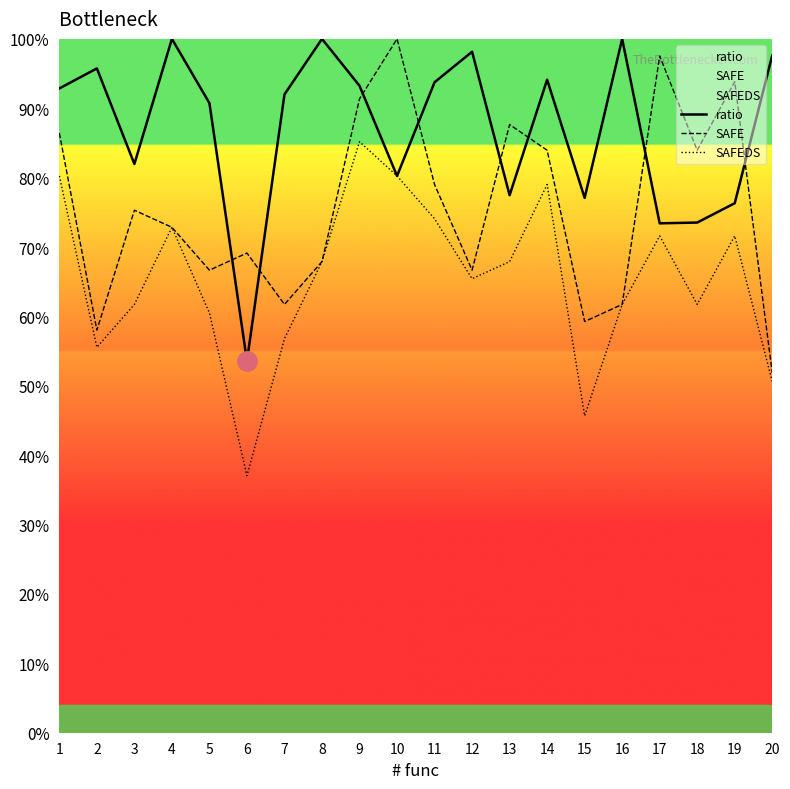

What is the difference between the highest and lowest values at 14?

15.1